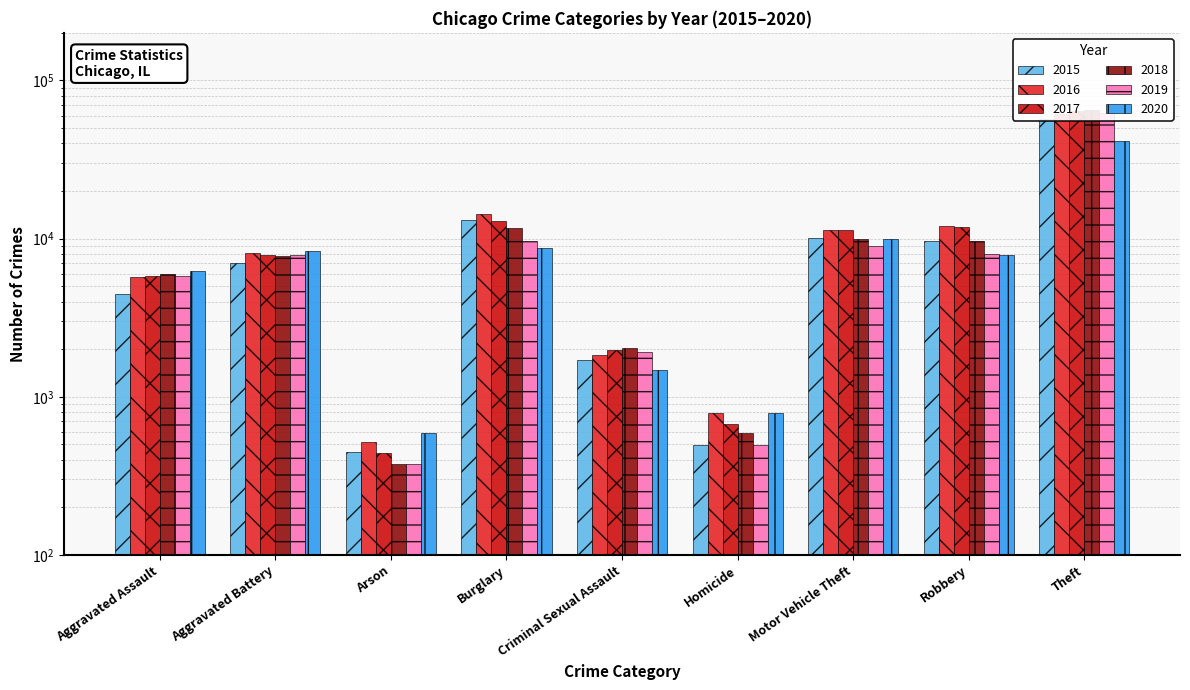

How many data points in 2015 are less than 7019?

4